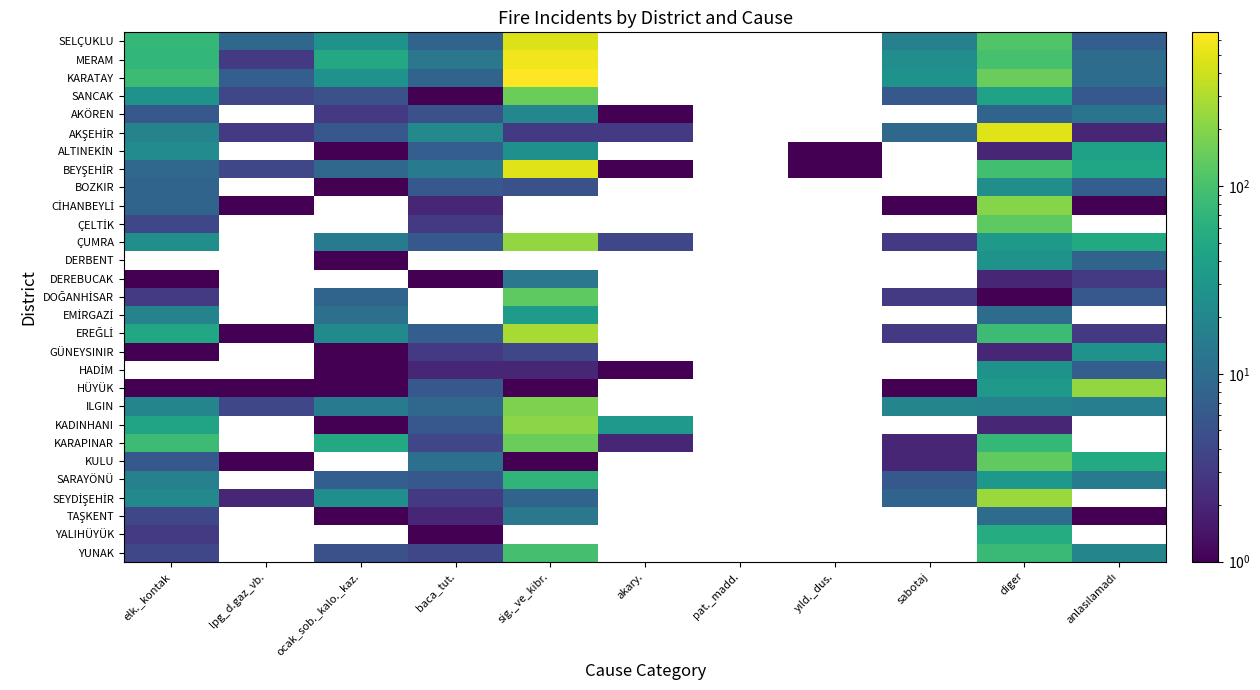

Is the value of HADİM at diger greater than the value of EMİRGAZİ at sig._ve_kibr.?

No